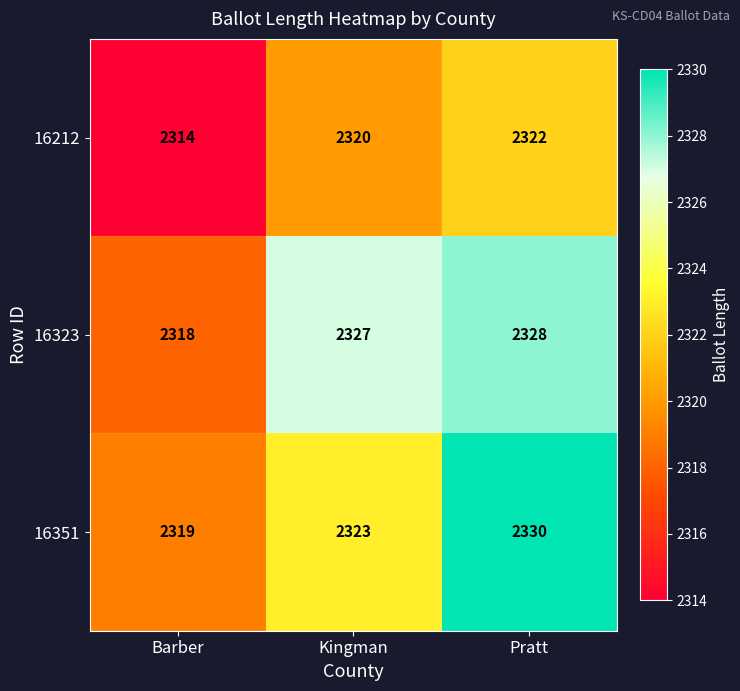

Which series has the largest total across all categories?

16323